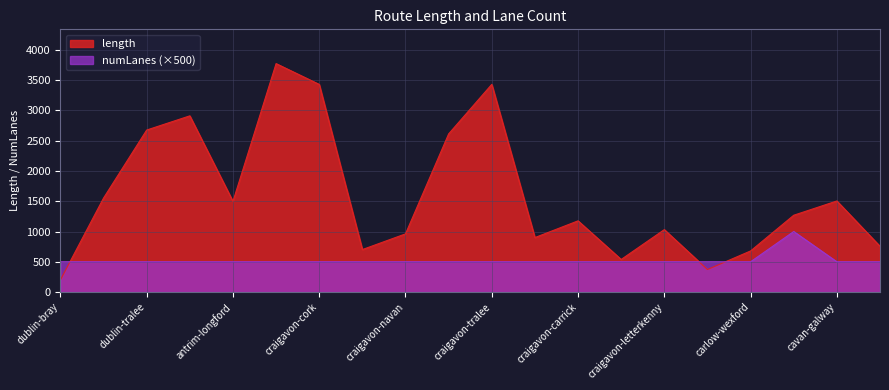

Count the number of data series in this chart.

2